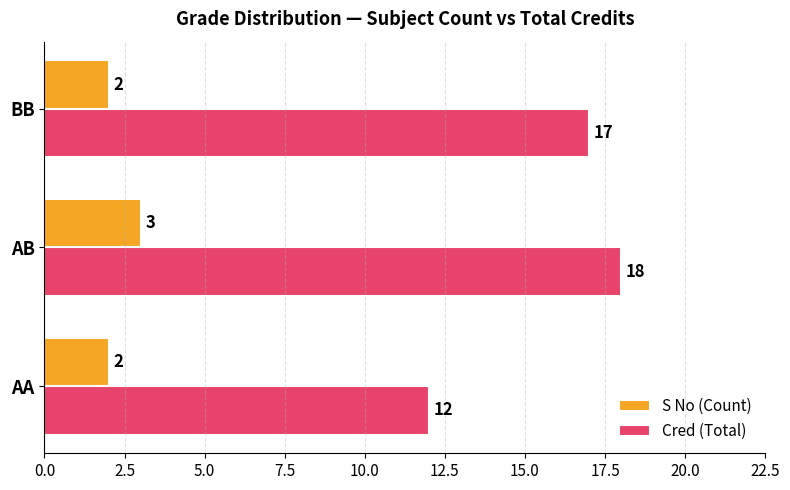

What are all the series names shown in the legend?

S No (Count), Cred (Total)